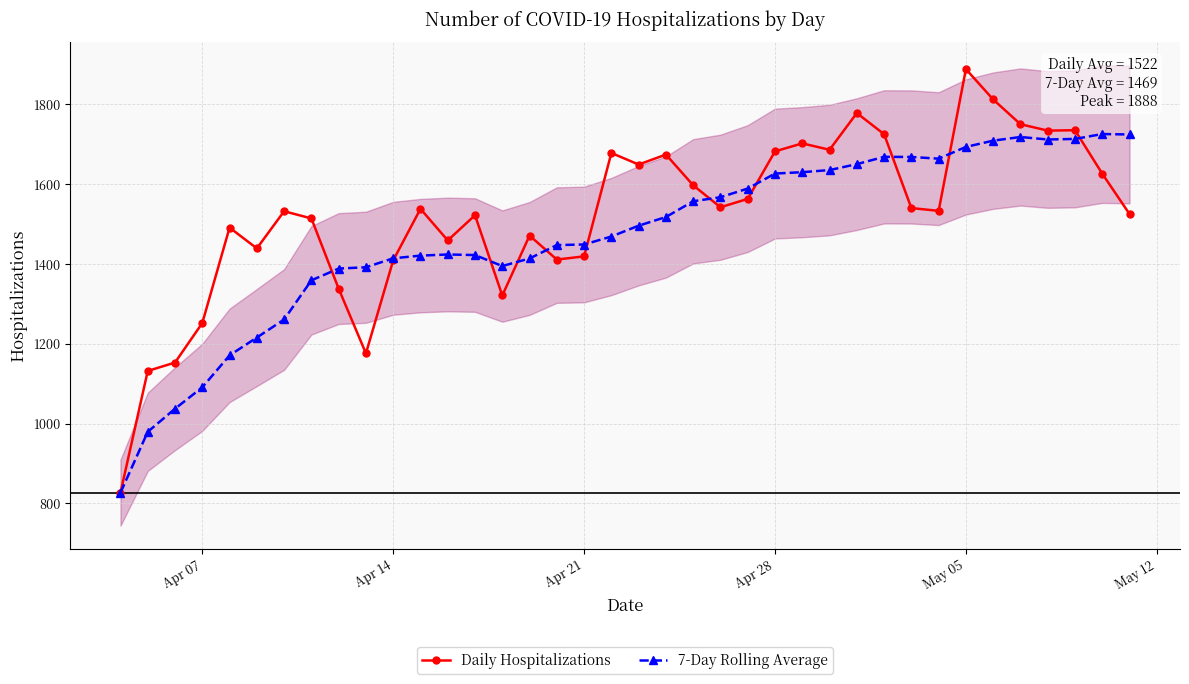

What are all the series names shown in the legend?

Daily Hospitalizations, 7-Day Rolling Average